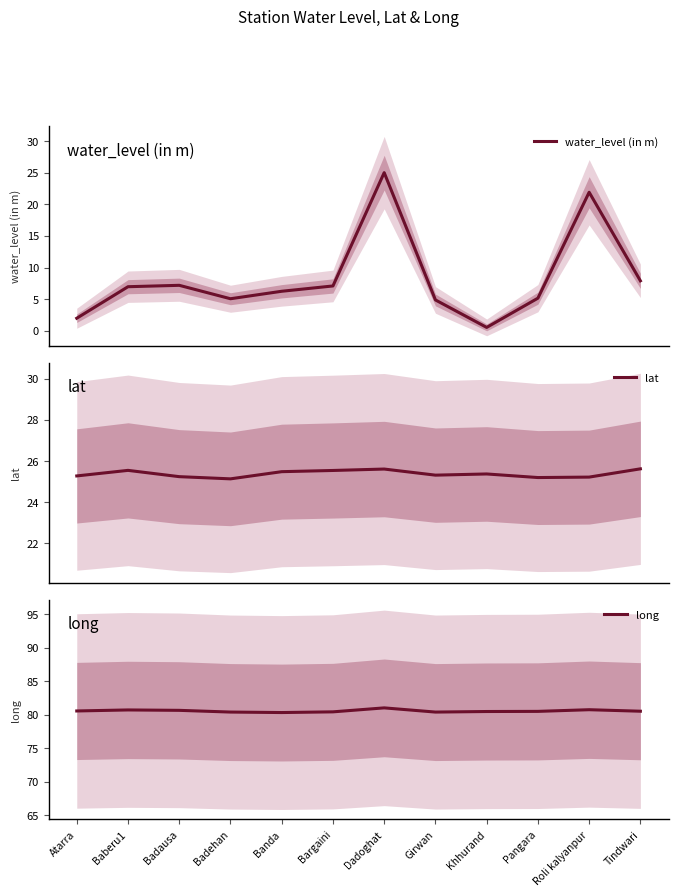

What is the difference between the water_level (in m) values at Badausa and Girwan?

2.3